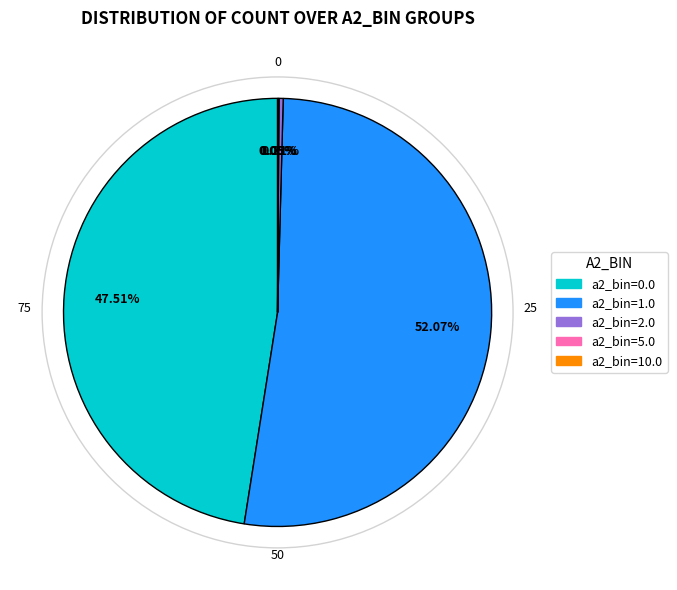

Which has a higher value, a2_bin=0.0 or a2_bin=2.0?

a2_bin=0.0